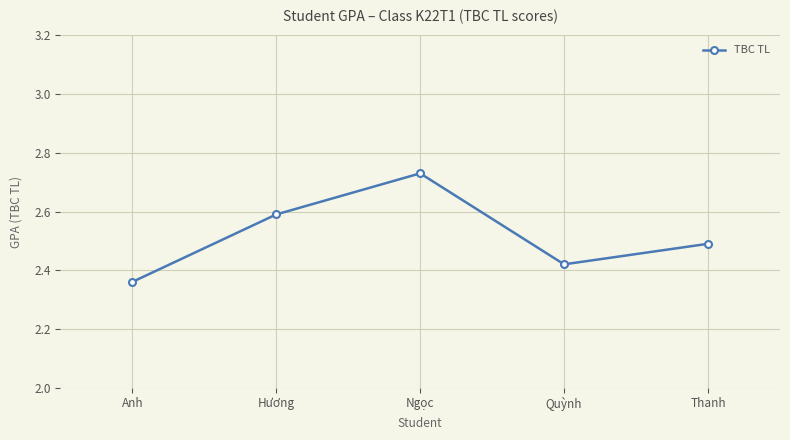

Where is the first local maximum?

Ngọc